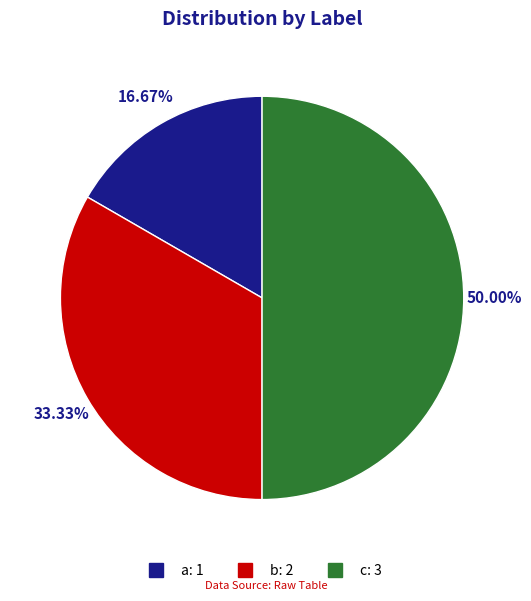

What percentage is the b slice, to the nearest percent?

33%